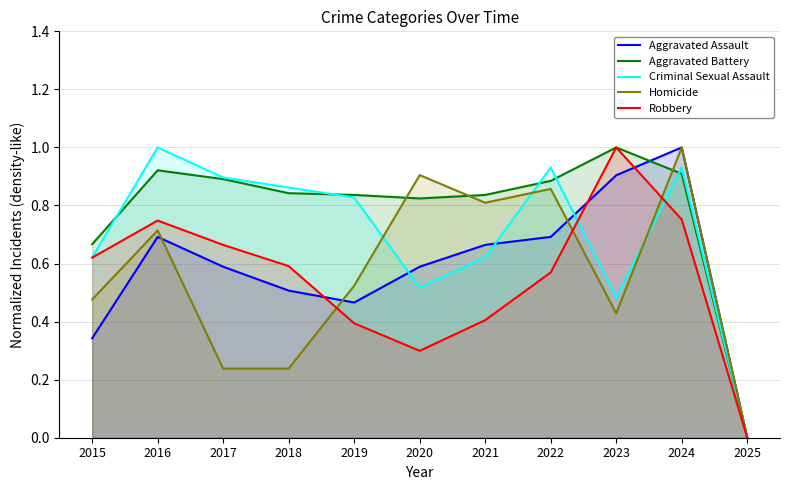

In Aggravated Assault, how many points are higher than both neighbors (excluding endpoints)?

2